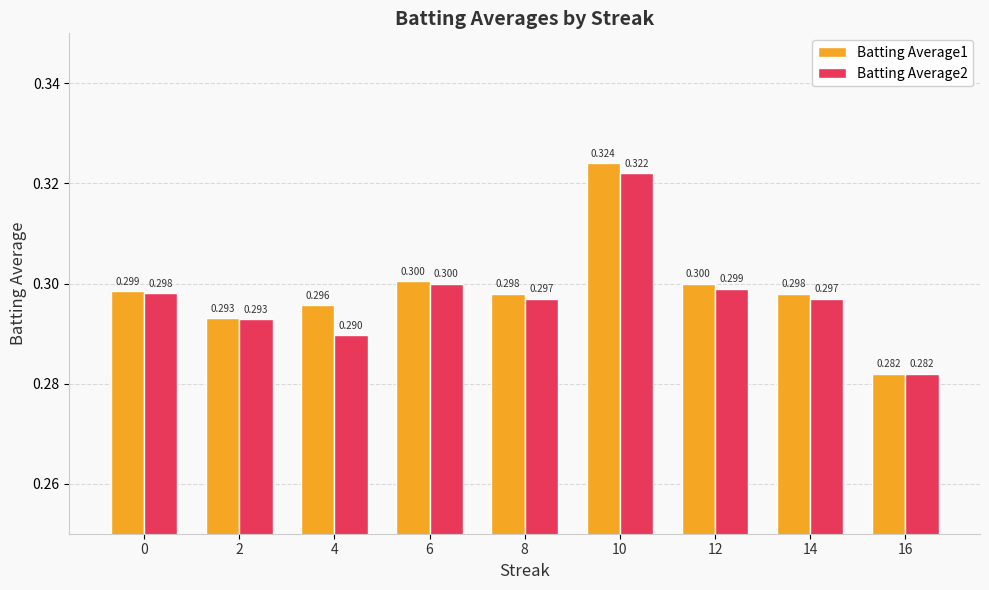

At how many categories does at least one series exceed 0?

9